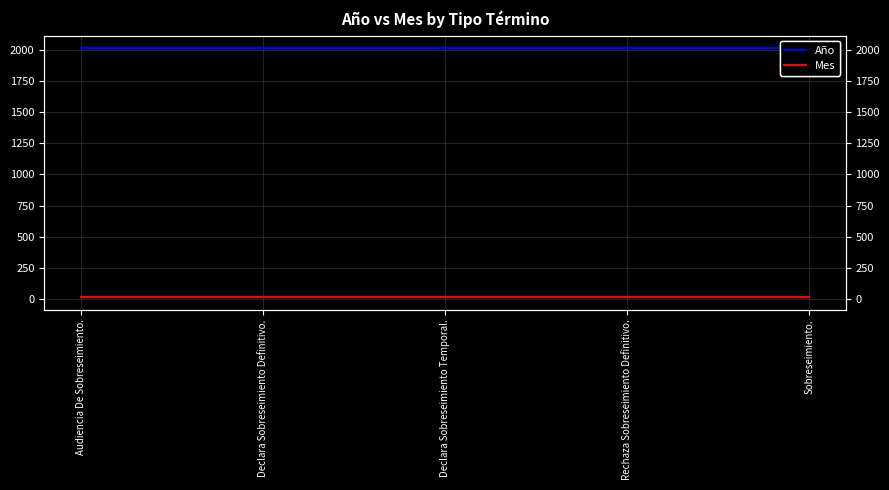

At how many categories does at least one series exceed 204?

5